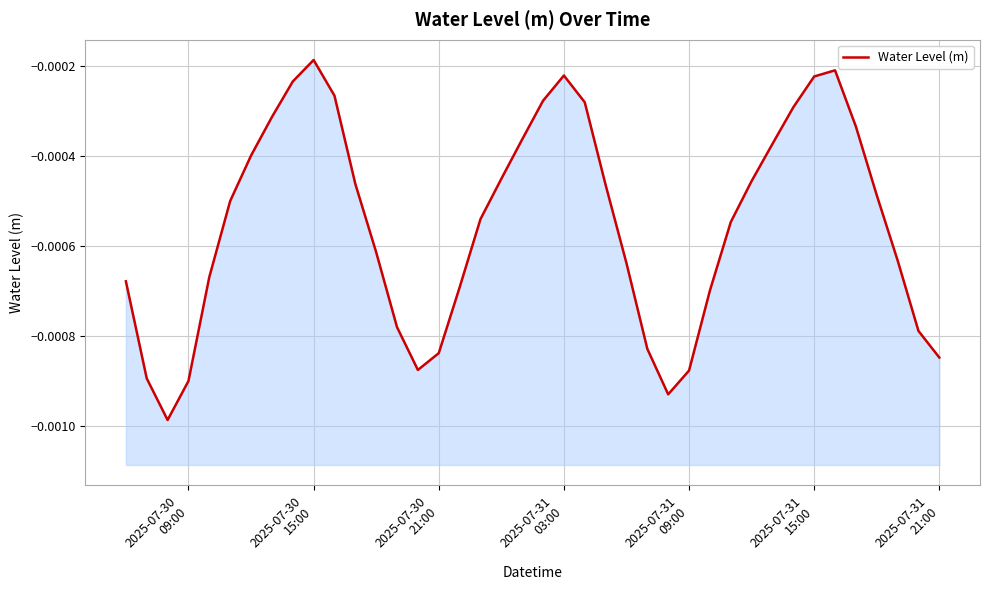

How many points are higher than both their immediate neighbors (excluding endpoints)?

3